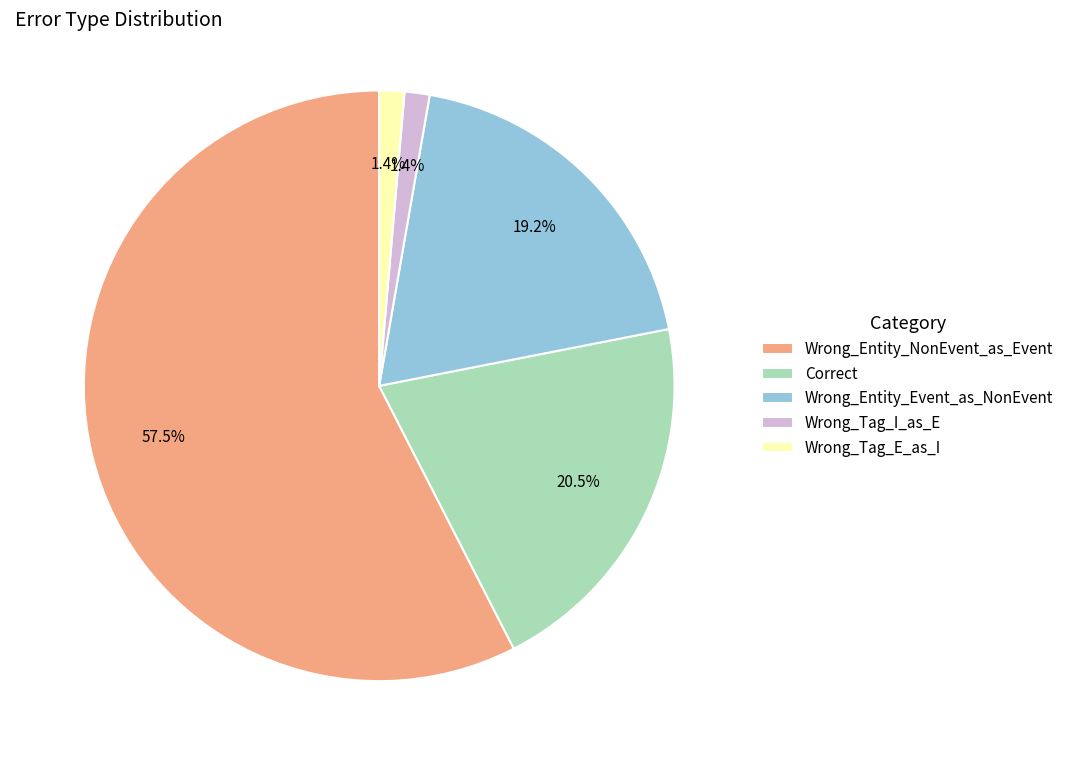

Does Wrong_Entity_Event_as_NonEvent represent more than half of the total?

No